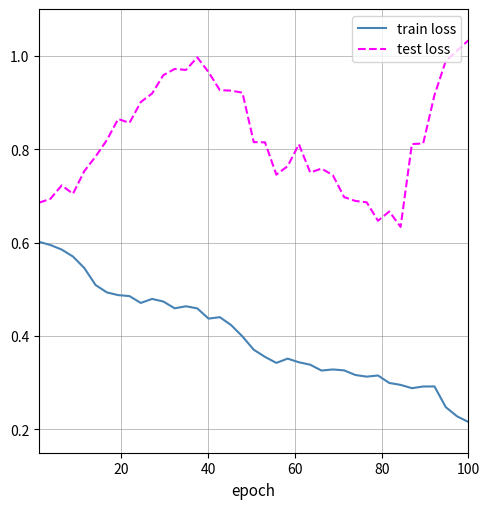

List the series in order of their overall mean, lowest first.

train loss, test loss